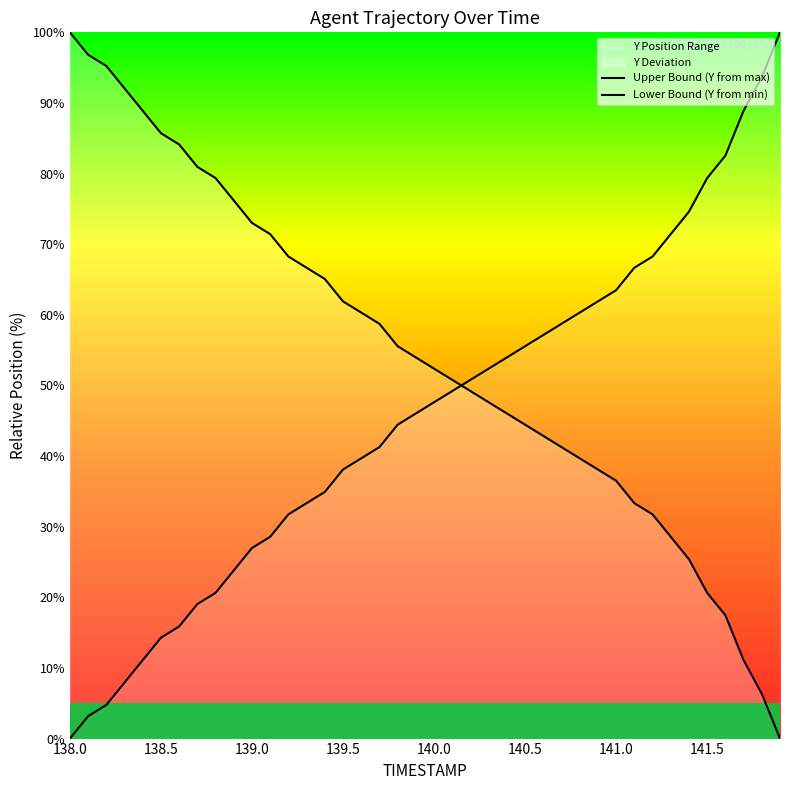

How many lines are shown in the chart?

2